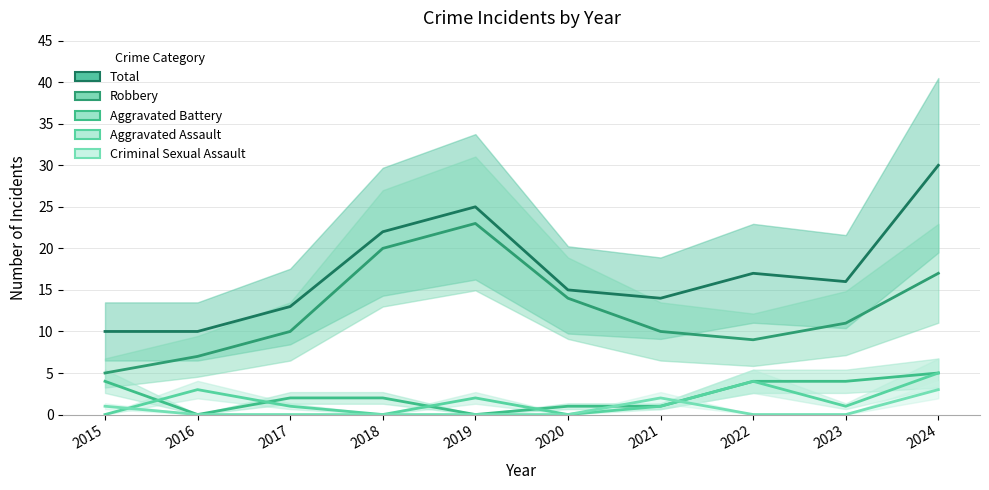

Reading right to left, what are all the values shown in this chart?

Total: 2024=30	2023=16	2022=17	2021=14	2020=15	2019=25	2018=22	2017=13	2016=10	2015=10
Robbery: 2024=17	2023=11	2022=9	2021=10	2020=14	2019=23	2018=20	2017=10	2016=7	2015=5
Aggravated Battery: 2024=5	2023=4	2022=4	2021=1	2020=1	2019=0	2018=2	2017=2	2016=0	2015=4
Aggravated Assault: 2024=5	2023=1	2022=4	2021=1	2020=0	2019=2	2018=0	2017=1	2016=3	2015=0
Criminal Sexual Assault: 2024=3	2023=0	2022=0	2021=2	2020=0	2019=0	2018=0	2017=0	2016=0	2015=1